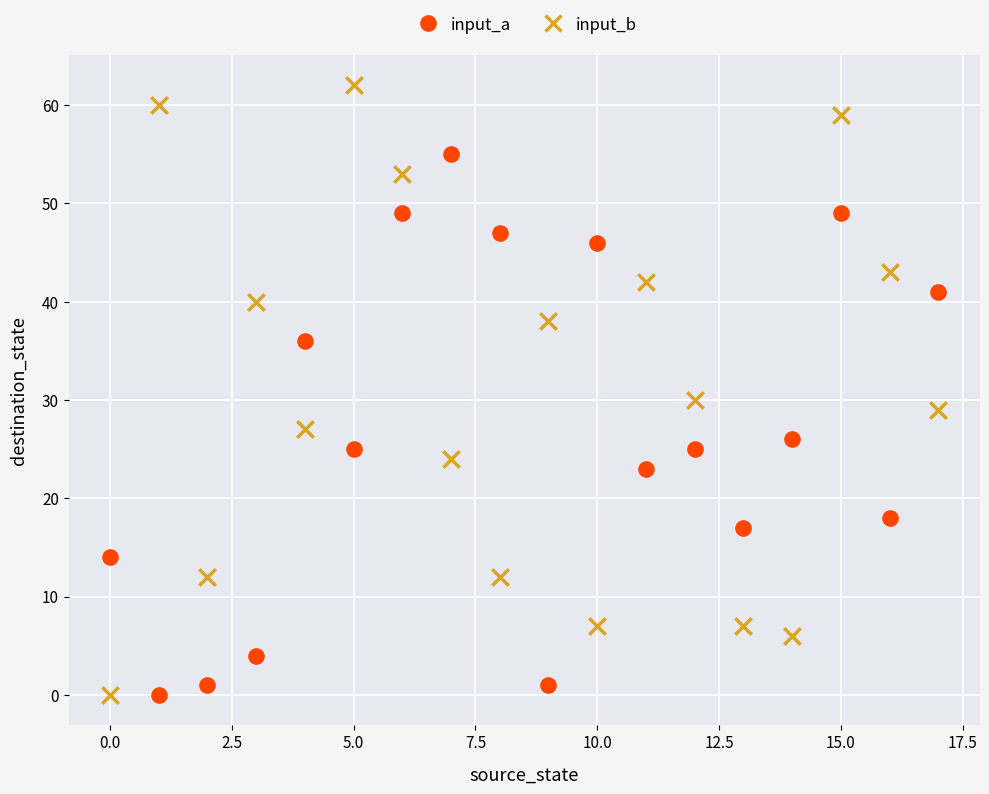

Which series contains the highest Y value?

input_b